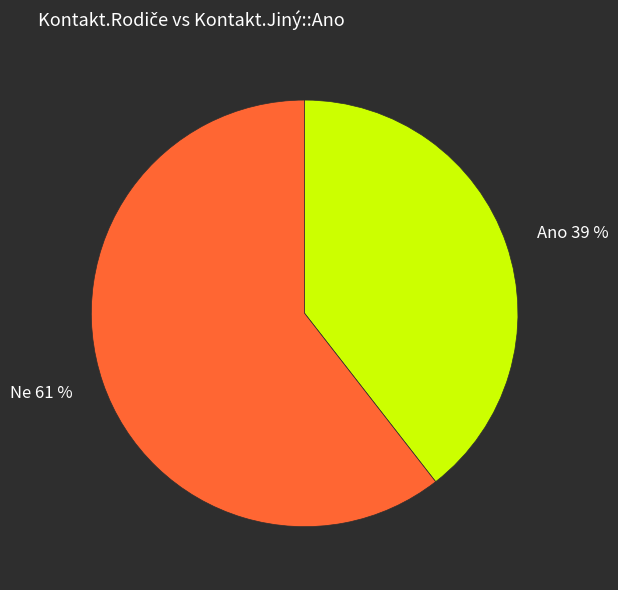

Rank the categories by value from highest to lowest.

Ne, Ano